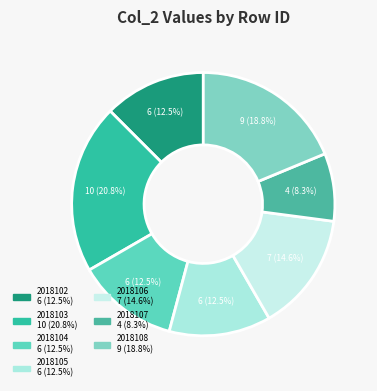

Count the number of slices in the pie.

7